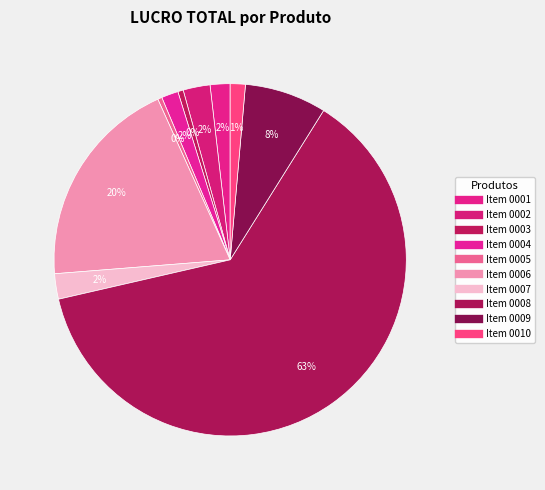

To the nearest percent, what percentage of the pie is Item 0006?

20%